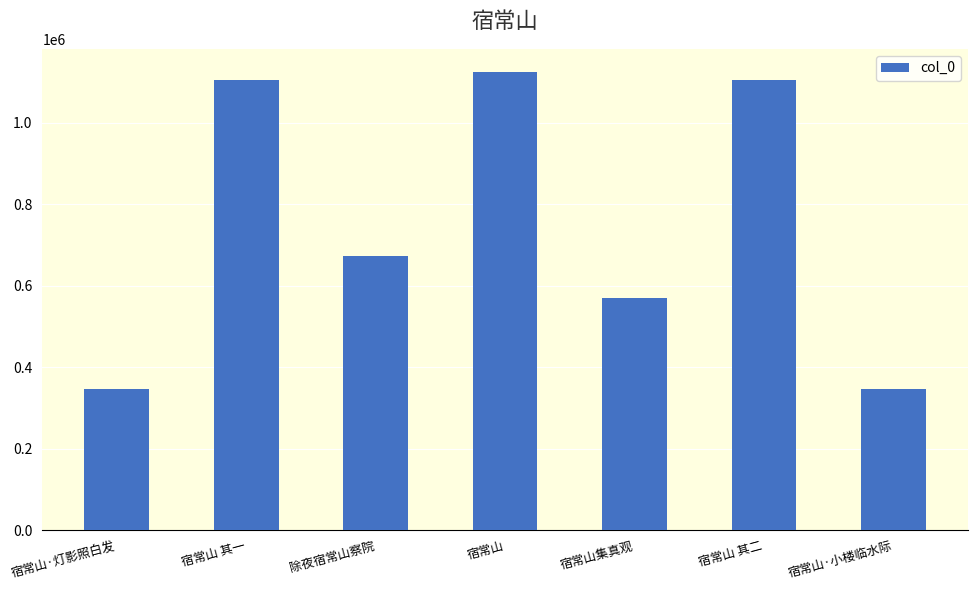

Read the value at 宿常山 其二.

1103774